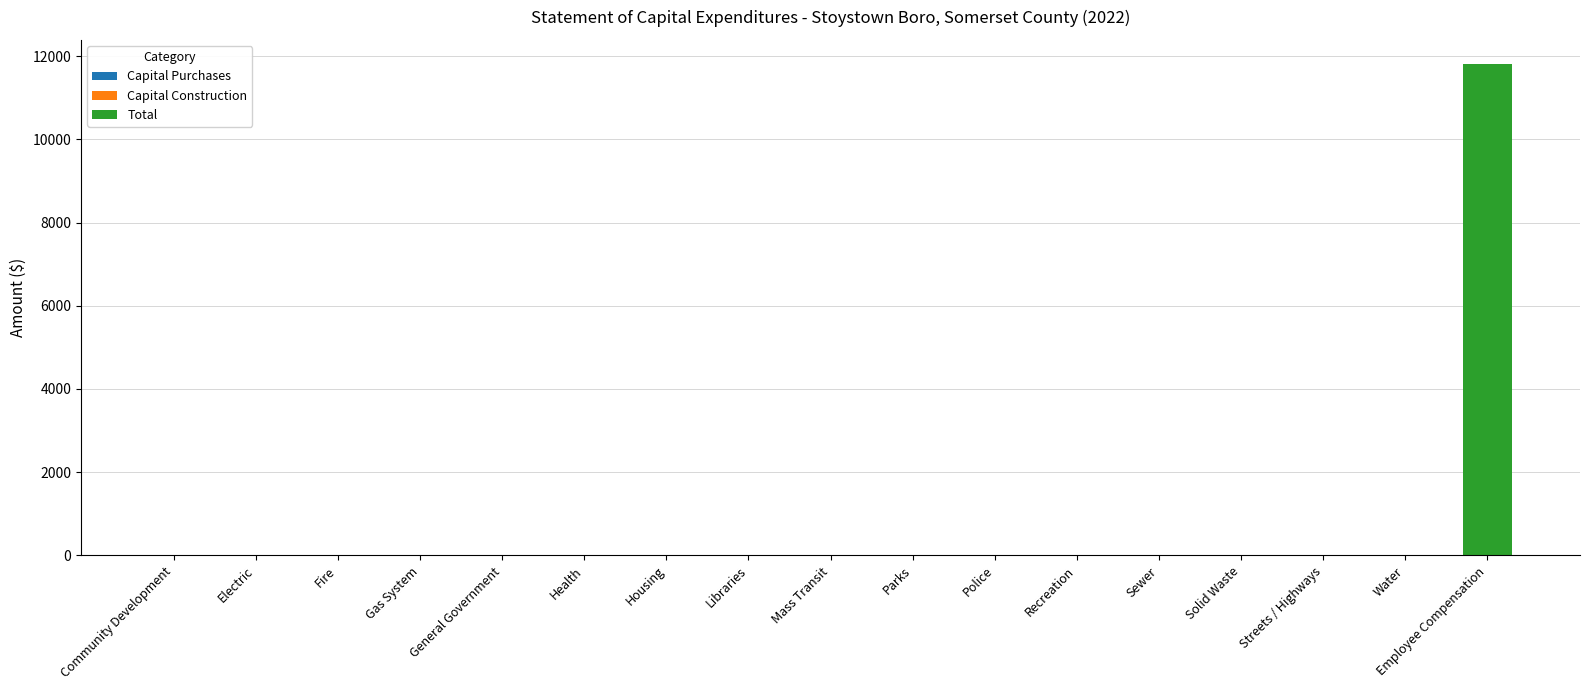

What is the change in value from Parks to Employee Compensation?

+11801